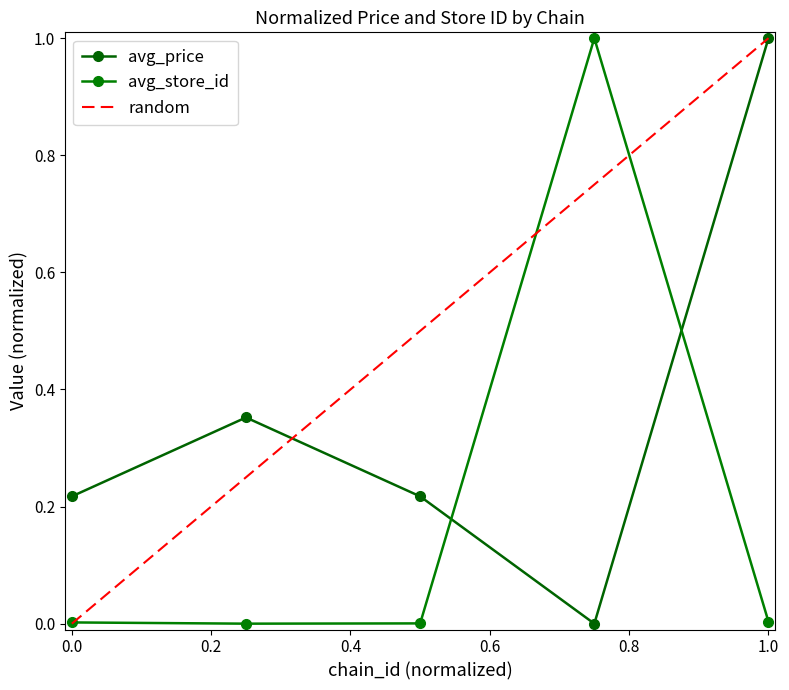

Reading left to right, list all the values displayed in this chart.

avg_price: 0.2	0.4	0.2	0.0	1.0
avg_store_id: 0.0	0.0	0.0	1.0	0.0